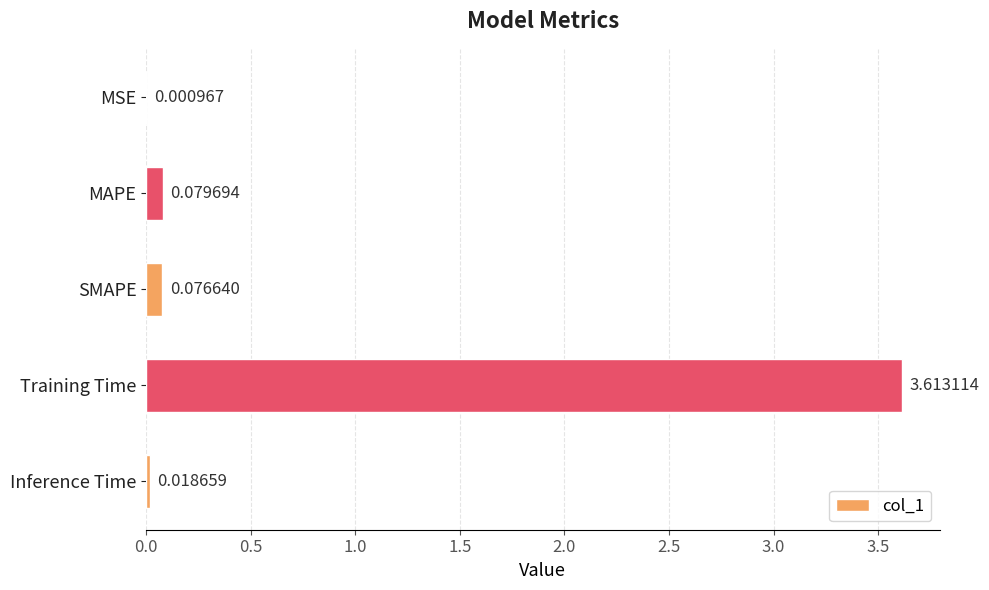

What is the greatest value displayed?

3.6